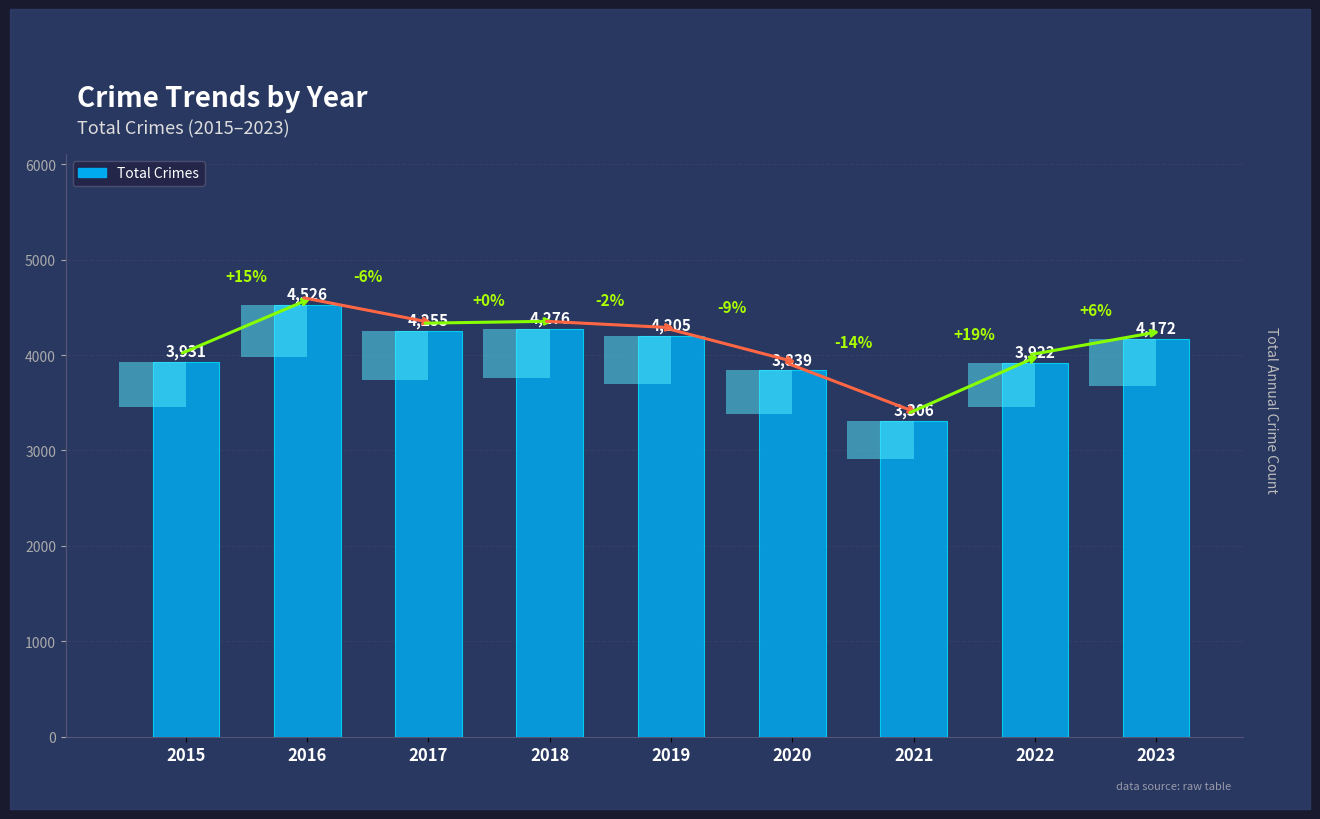

What is the value of the 4th bar from the left?

4276